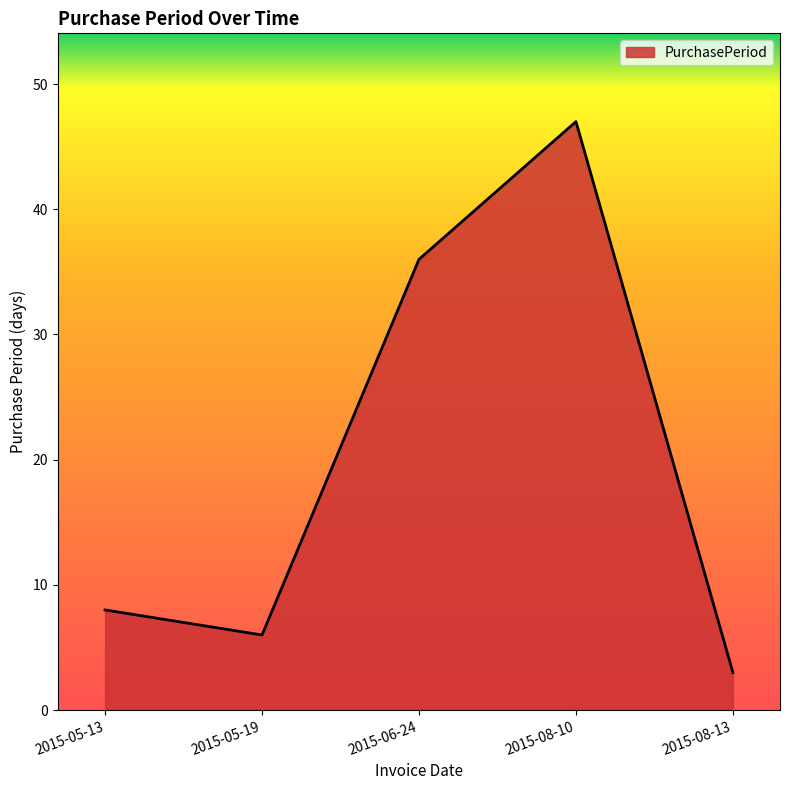

List the labels in order of value, largest first.

2015-08-10, 2015-06-24, 2015-05-13, 2015-05-19, 2015-08-13